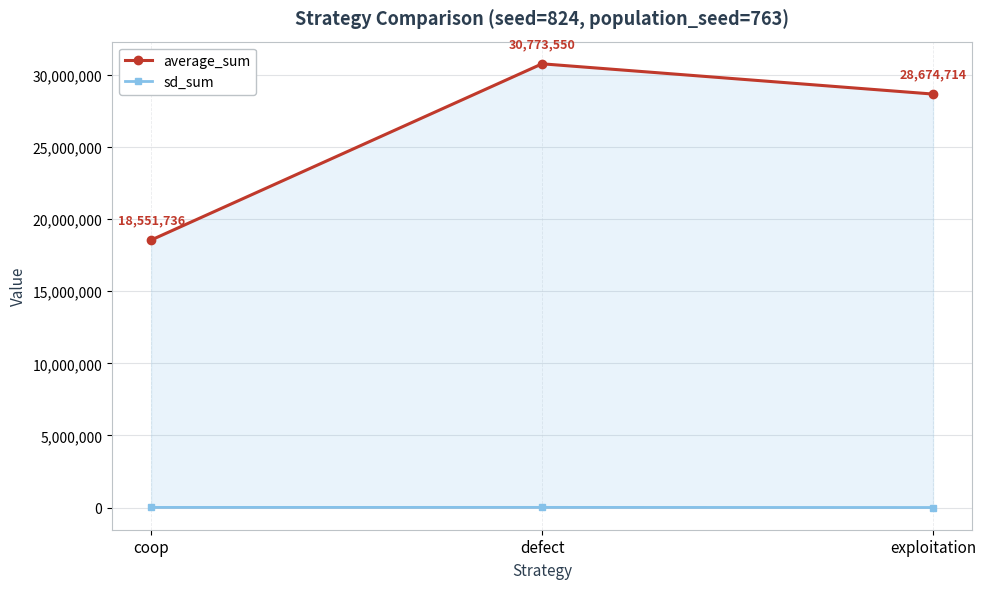

List the series in order of their overall mean, lowest first.

sd_sum, average_sum